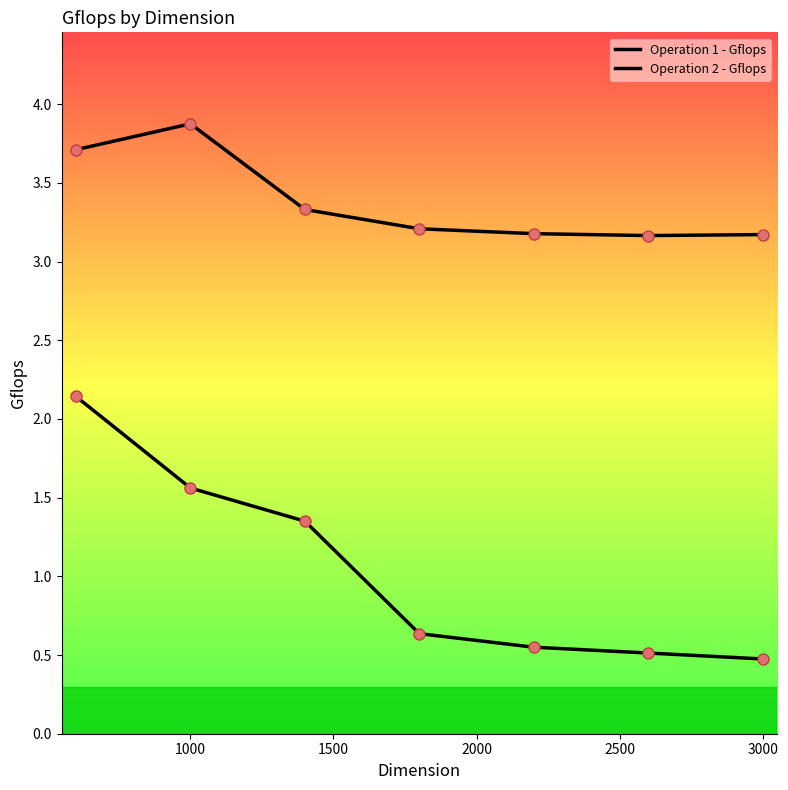

How many lines are shown in the chart?

2